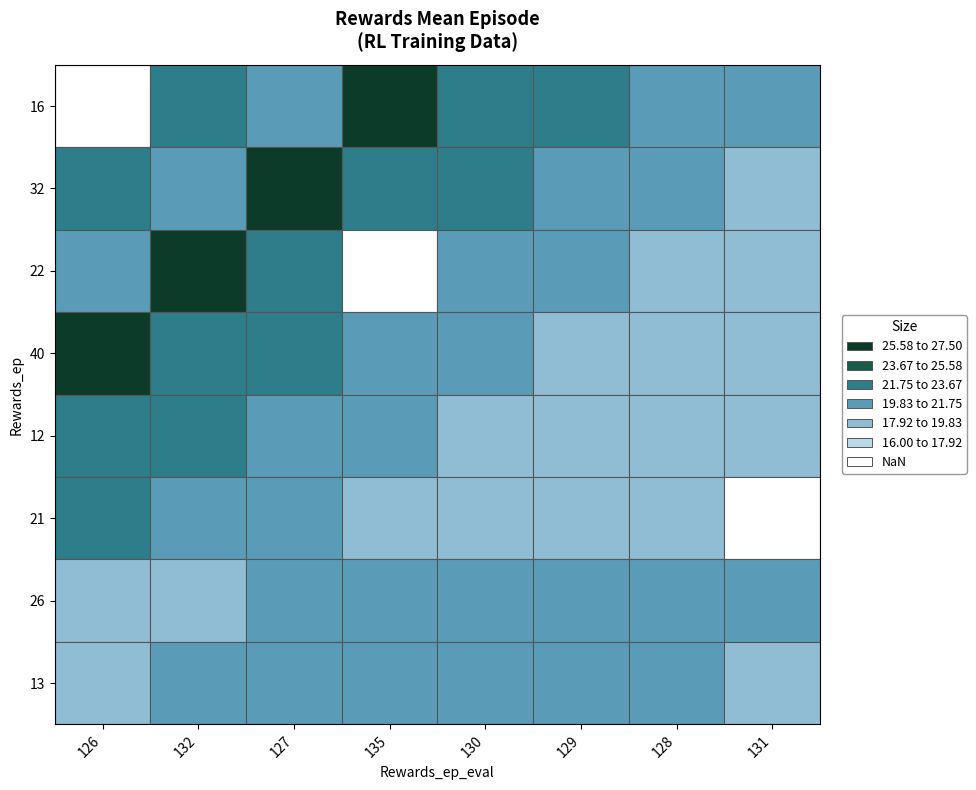

Which category has the highest value across all series?

135